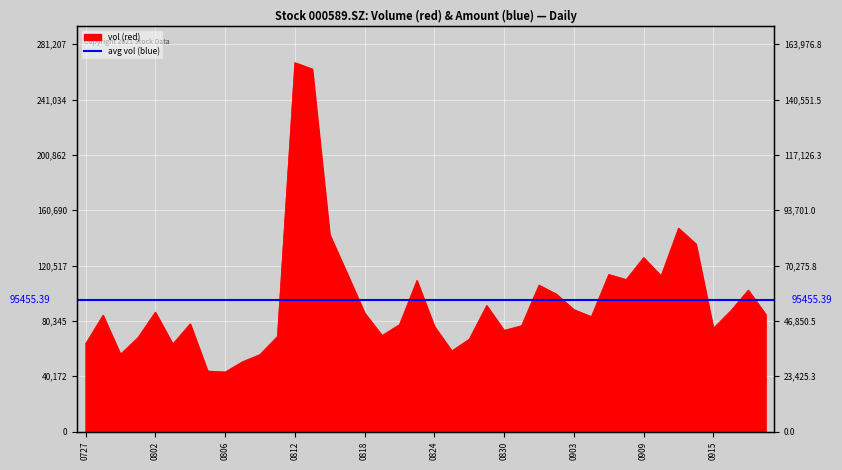

Is it true that the value at 20210831 is 43135.9?

False